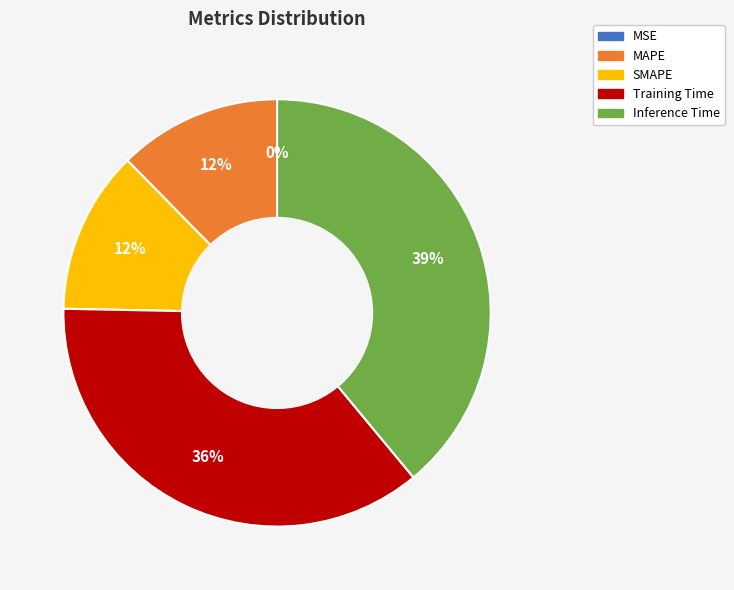

What is the largest slice in the pie chart?

Inference Time